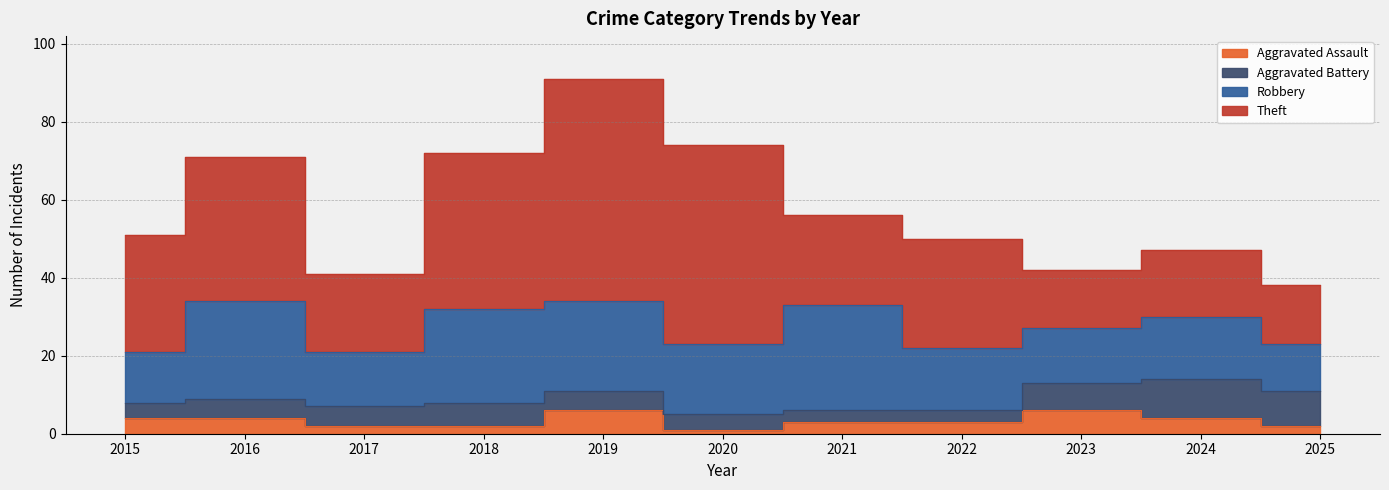

Reading right to left, what are all the values shown in this chart?

Aggravated Assault: 2	4	6	3	3	1	6	2	2	4	4
Aggravated Battery: 9	10	7	3	3	4	5	6	5	5	4
Robbery: 12	16	14	16	27	18	23	24	14	25	13
Theft: 15	17	15	28	23	51	57	40	20	37	30